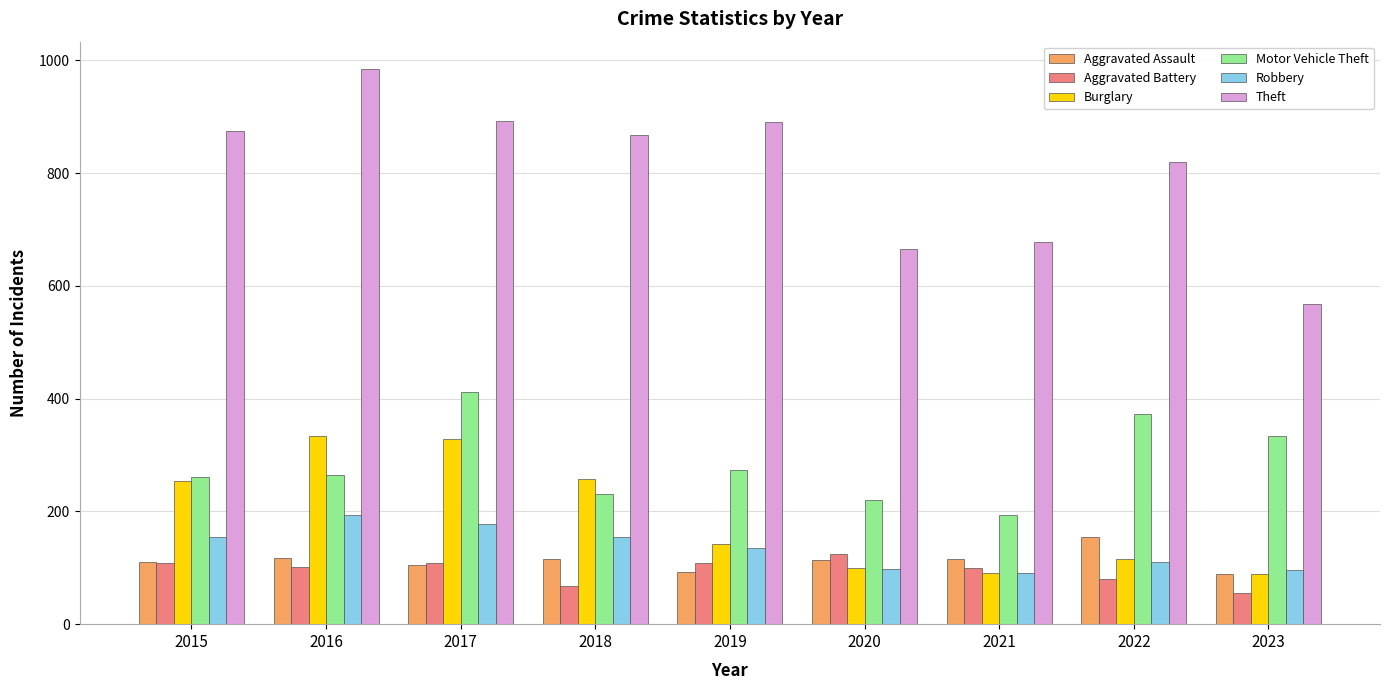

What is the difference between the Aggravated Assault values at 2015 and 2020?

3